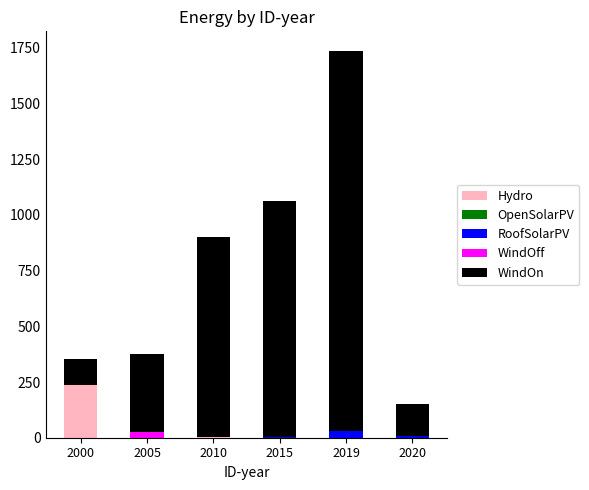

What is the difference between the Hydro values at 2005 and 2020?

0.2